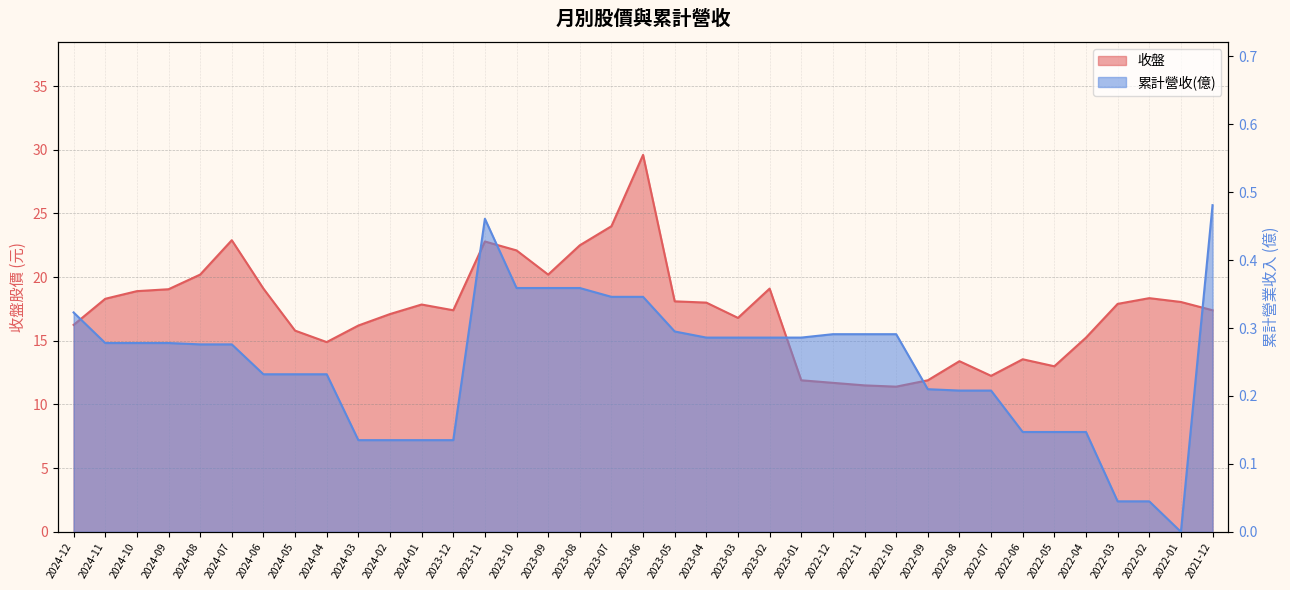

True or false: 收盤 and 累計營收(億) intersect in this chart.

False